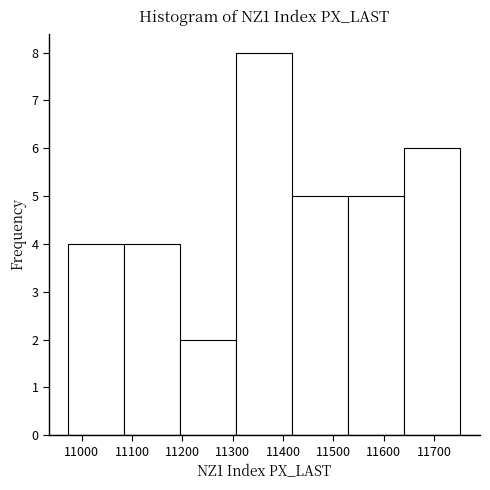

Reading left to right, list every bar in this chart as the range it spans on the x-axis followed by its height. Neither the bar edges nor the heights are printed on the chart, so give them approximately, as read against the axes.

10970 to 11080: 4
11080 to 11200: 4
11200 to 11310: 2
11310 to 11420: 8
11420 to 11530: 5
11530 to 11640: 5
11640 to 11750: 6